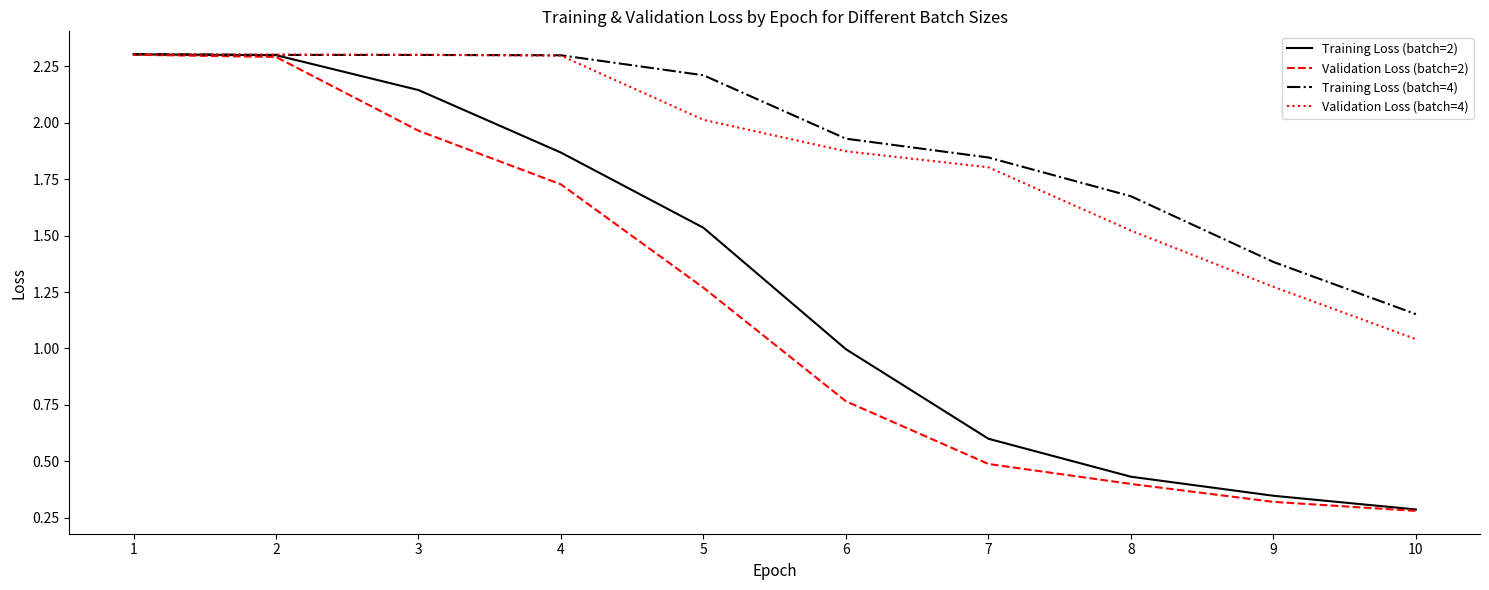

What is the highest value of the Validation Loss (batch=4) series?

2.3